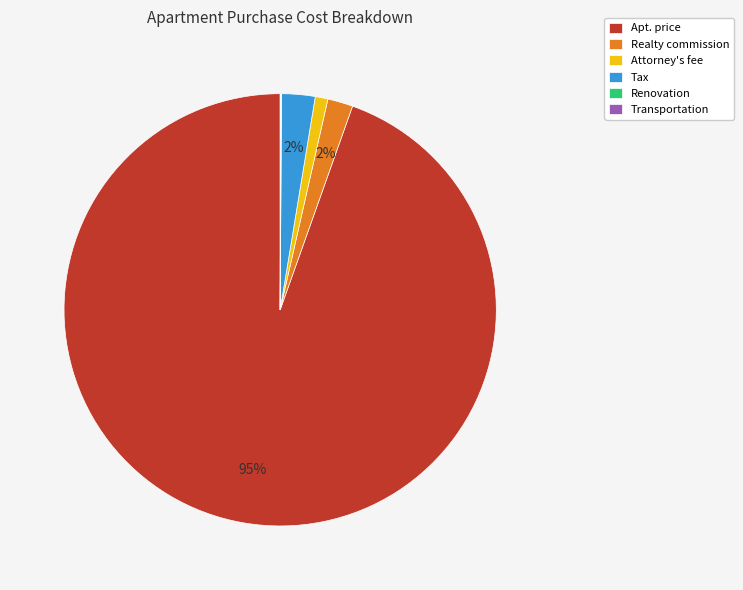

To the nearest percent, what is the average slice percentage?

17%